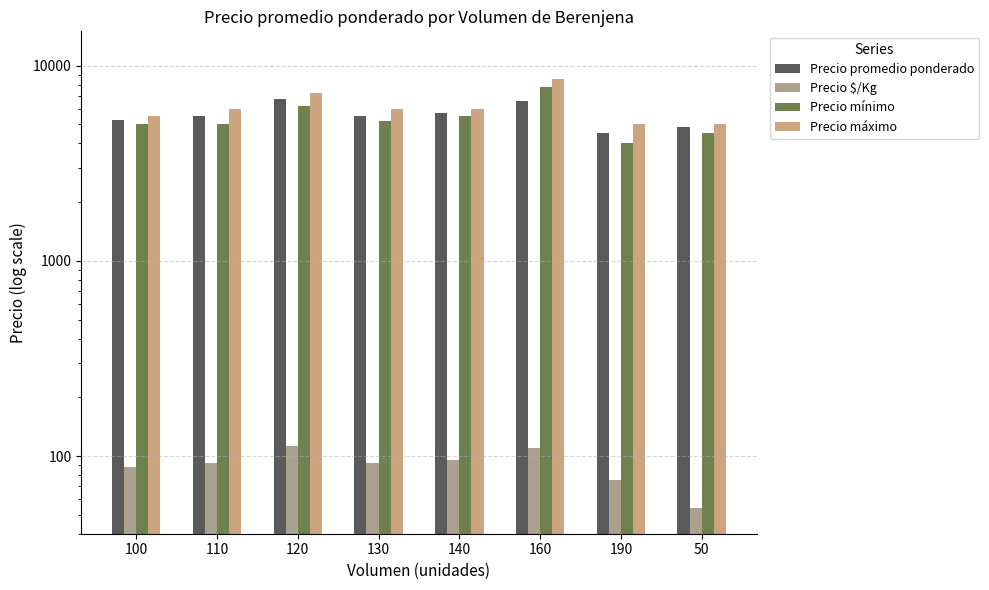

Where does the Precio mínimo series first go above 5214?

120